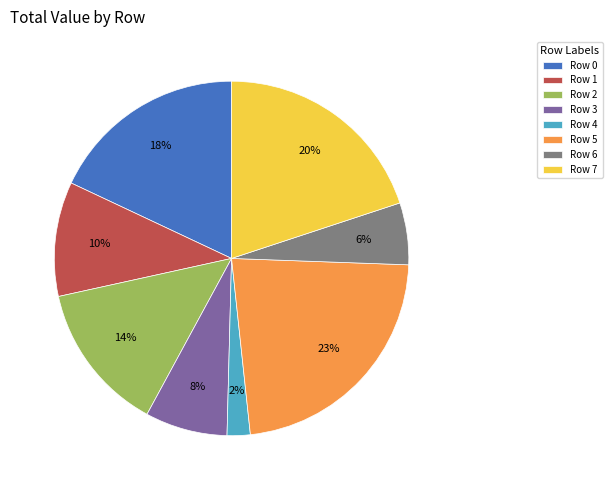

Rank the categories by value from highest to lowest.

Row 5, Row 7, Row 0, Row 2, Row 1, Row 3, Row 6, Row 4